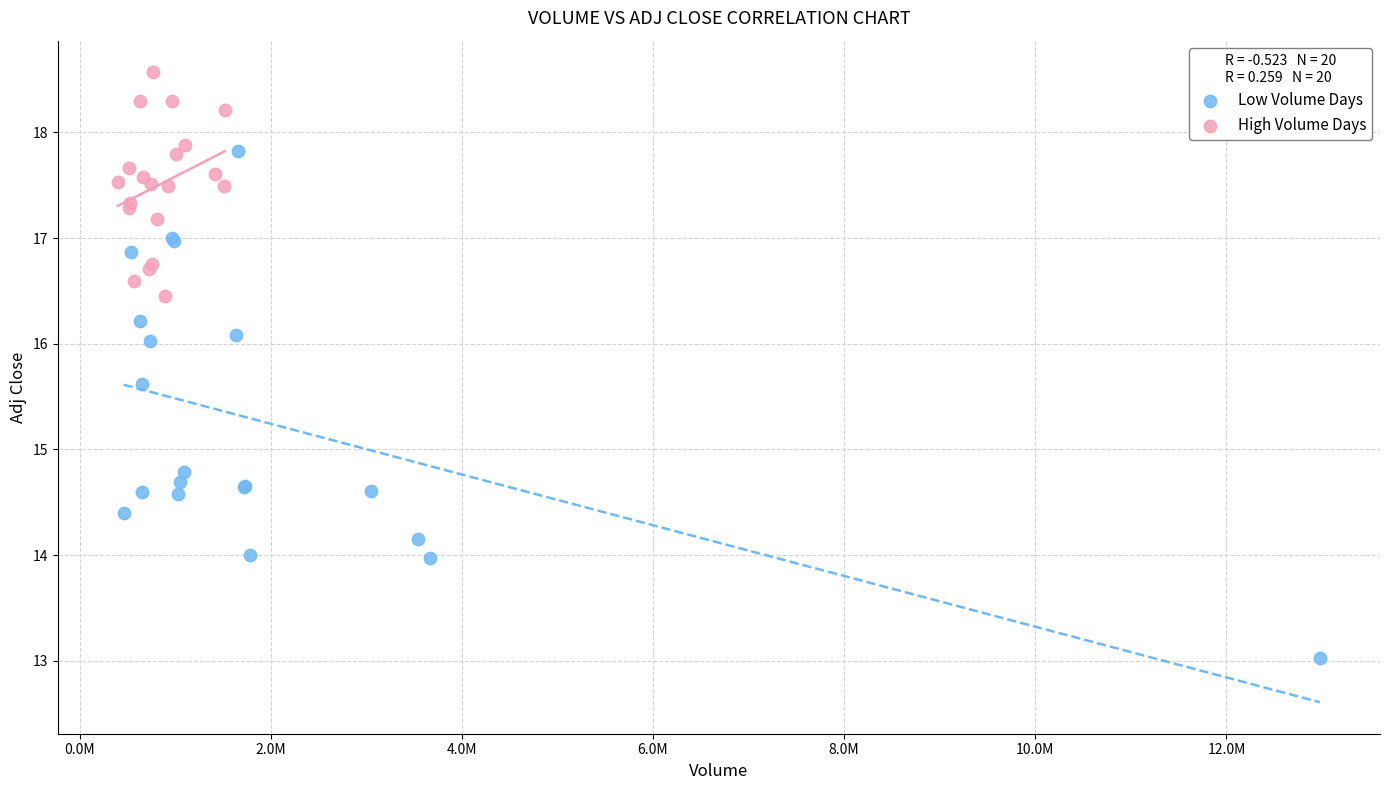

Which series reaches the maximum Y coordinate?

High Volume Days